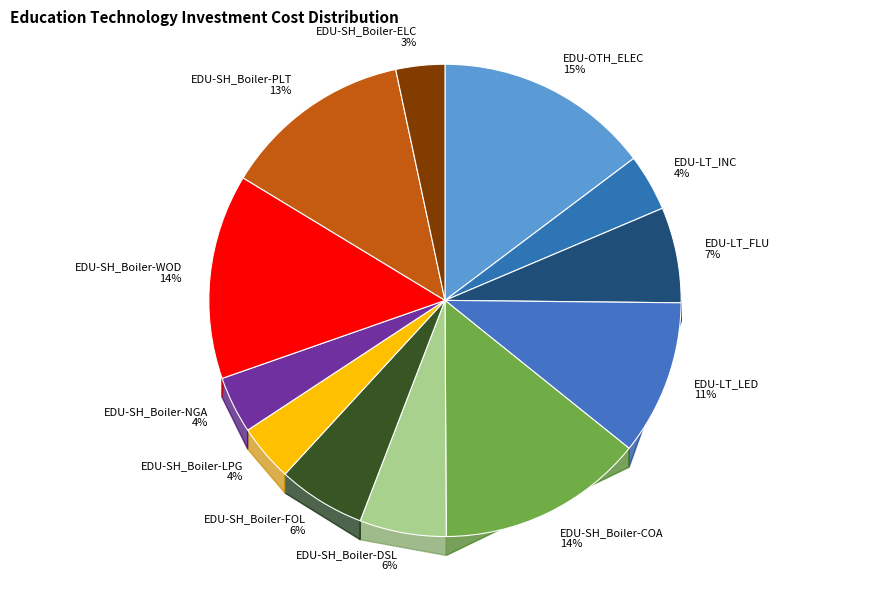

Does EDU-SH_Boiler-LPG account for over 50% of the chart?

No